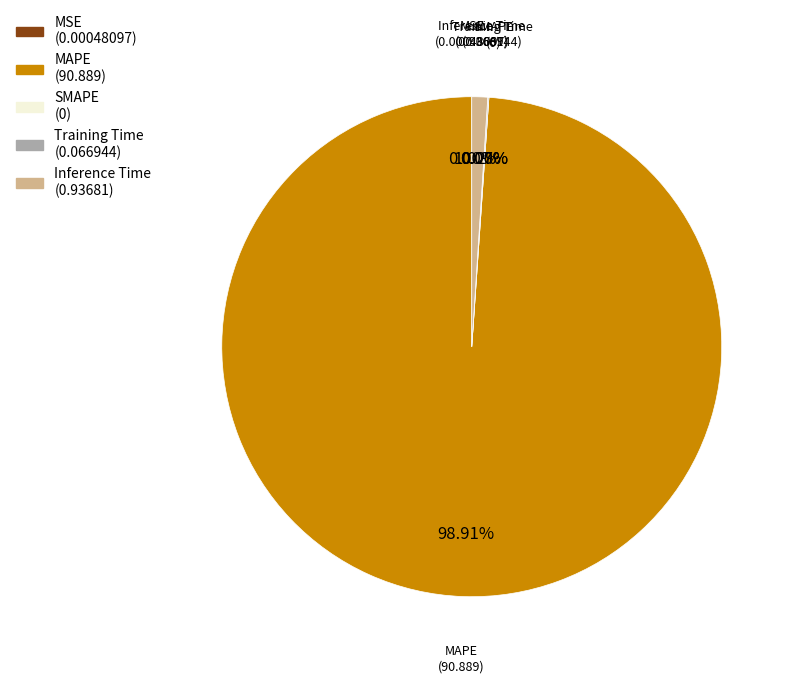

What is the largest slice in the pie chart?

MAPE